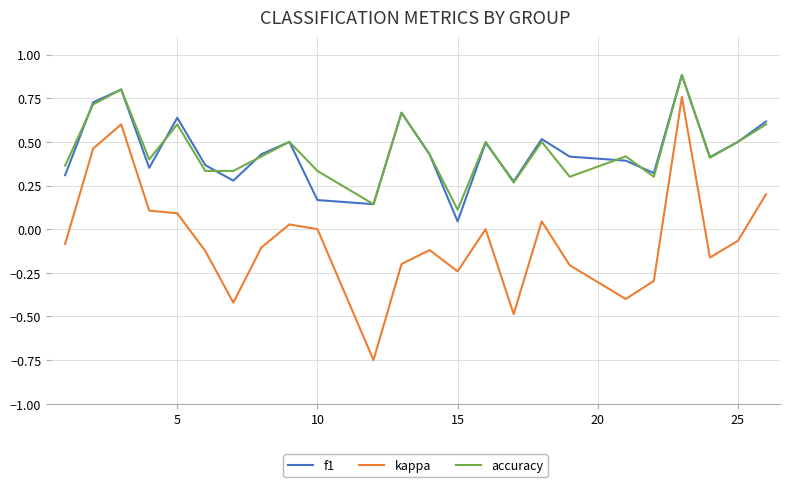

Which series has the widest spread of values?

kappa